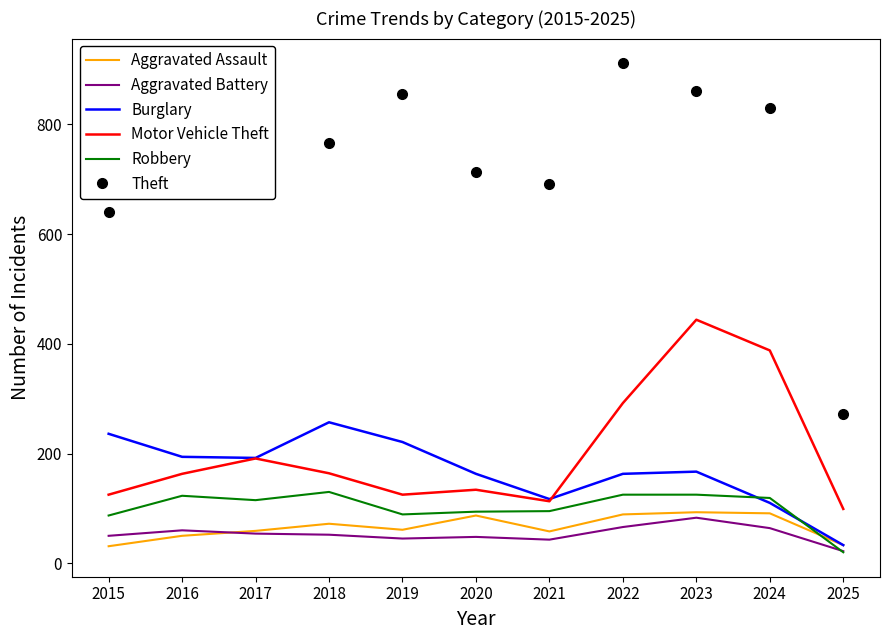

How many times do Robbery and Burglary cross each other?

2